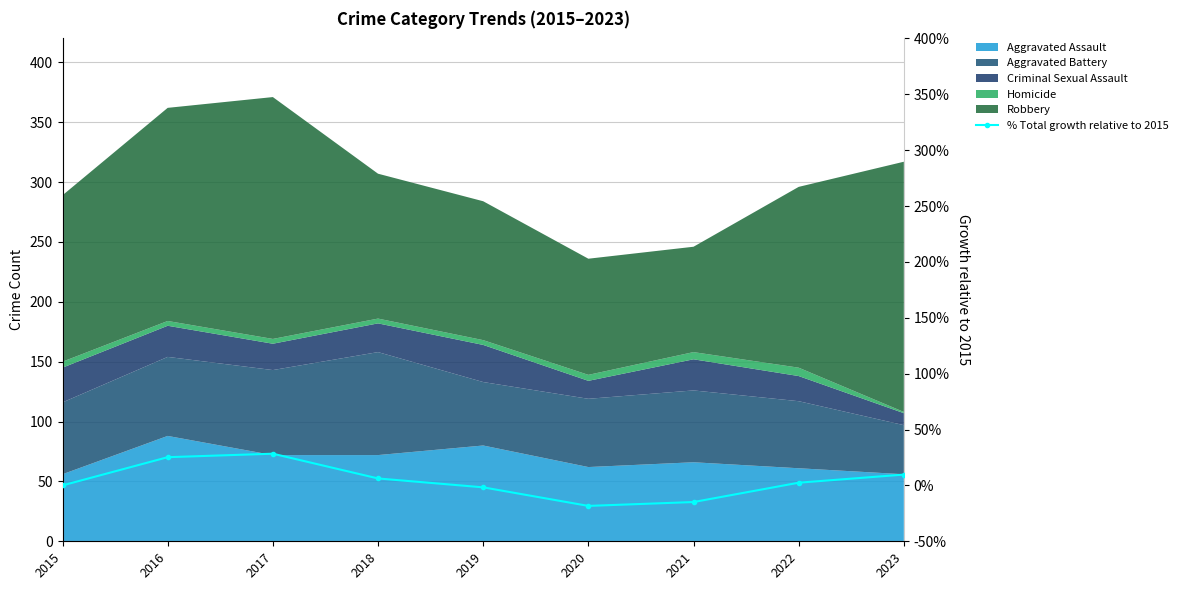

How many values are below zero?

3